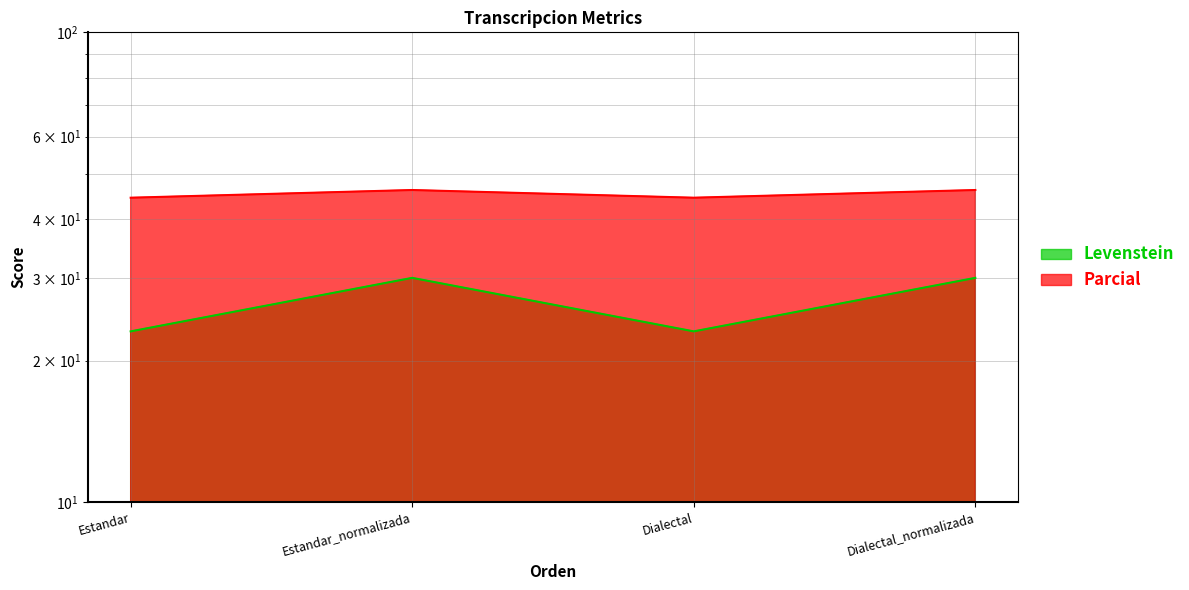

Is the value of Levenstein at Dialectal greater than the value of Parcial at Dialectal?

No